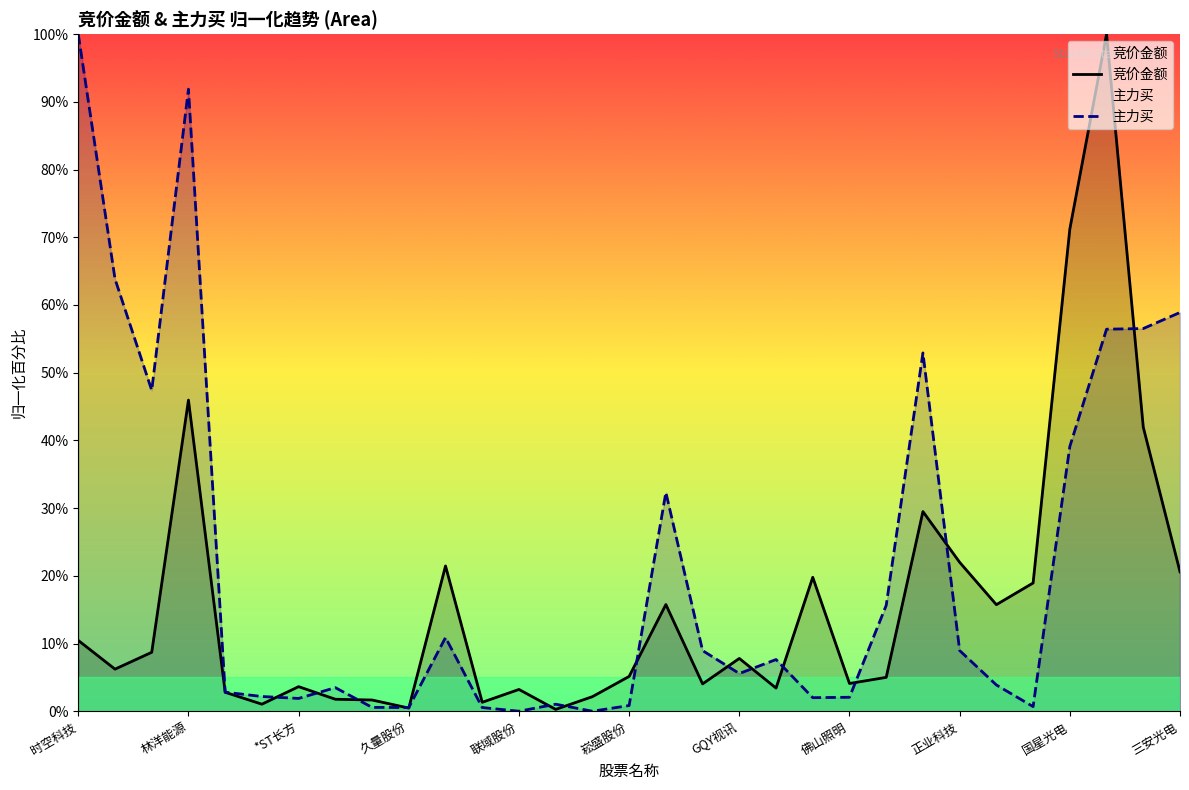

Which series ends up on top after the final intersection of 主力买 and 竞价金额?

主力买